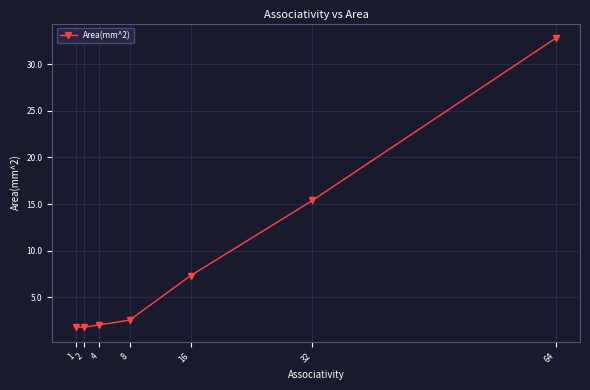

Is this an area chart (filled region under the line)?

No